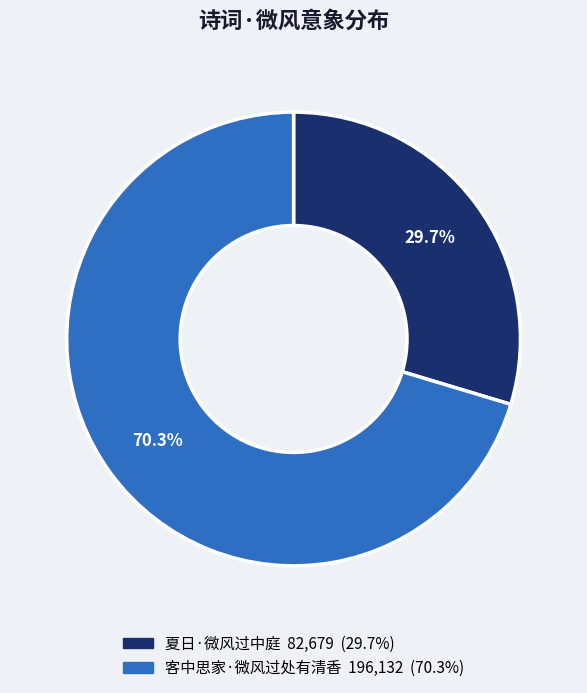

To the nearest percent, what is the difference between the 客中思家·微风过处有清香 and 夏日·微风过中庭 slice percentages?

41%